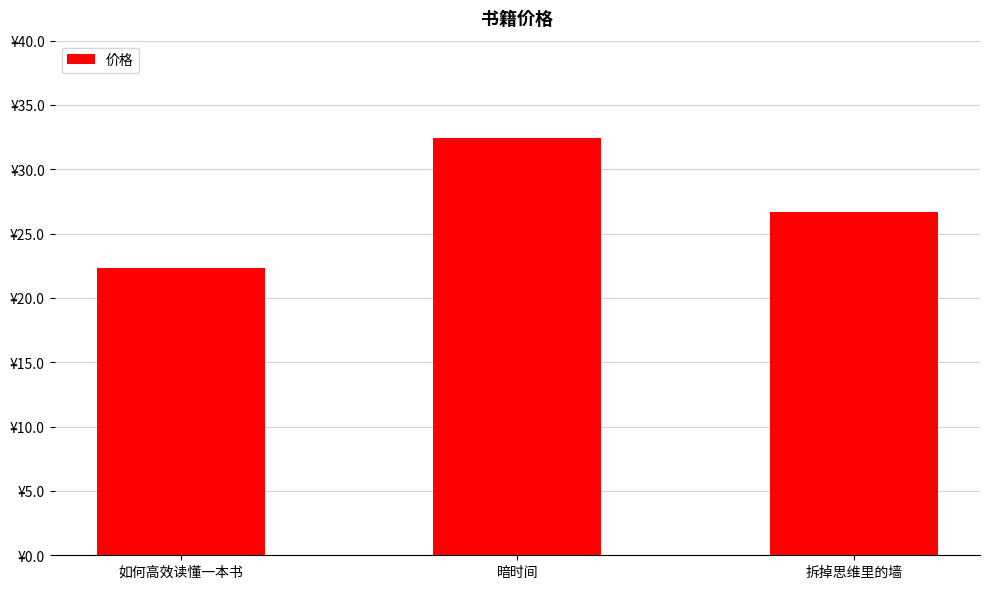

Does the chart contain any negative values?

No